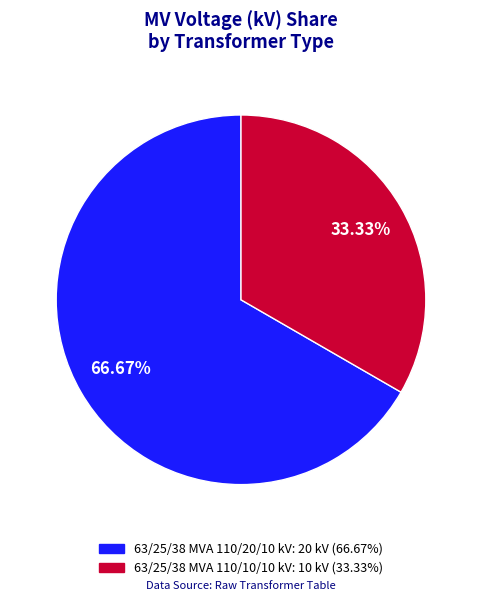

Which has a higher value, 63/25/38 MVA 110/10/10 kV or 63/25/38 MVA 110/20/10 kV?

63/25/38 MVA 110/20/10 kV